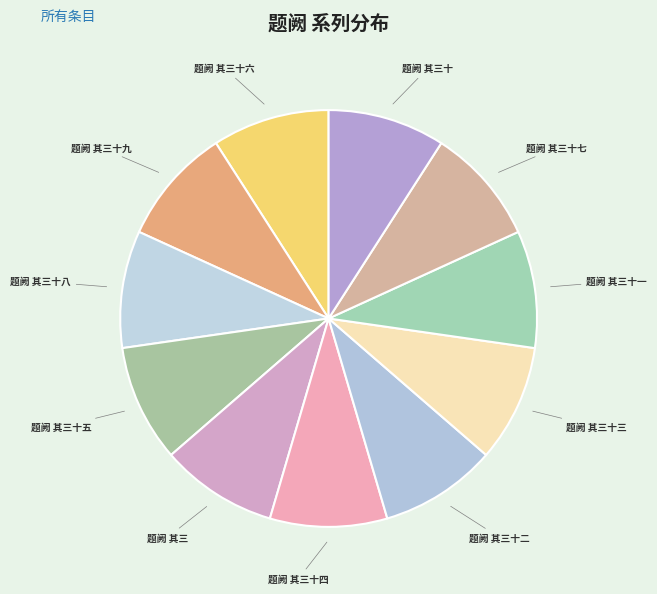

What is the ratio of the value at 题阙 其三十一 to the value at 题阙 其三十?

1.0